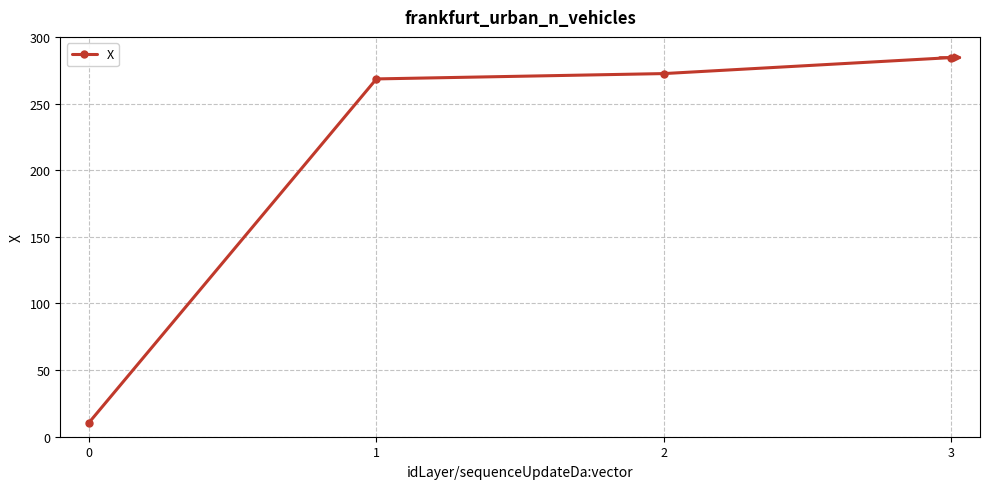

What is the value of the 1st point from the left?

10.6